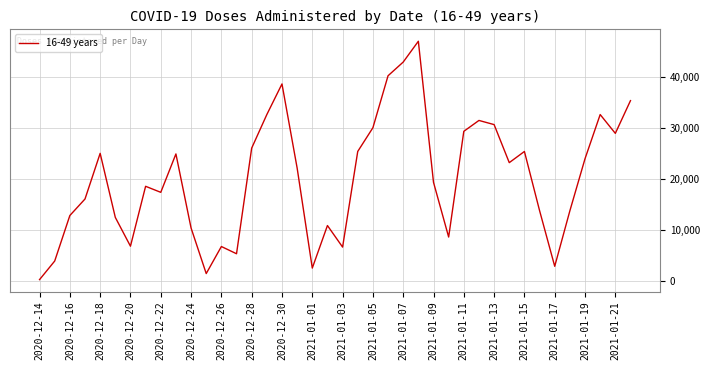

What is the greatest value displayed?

46945